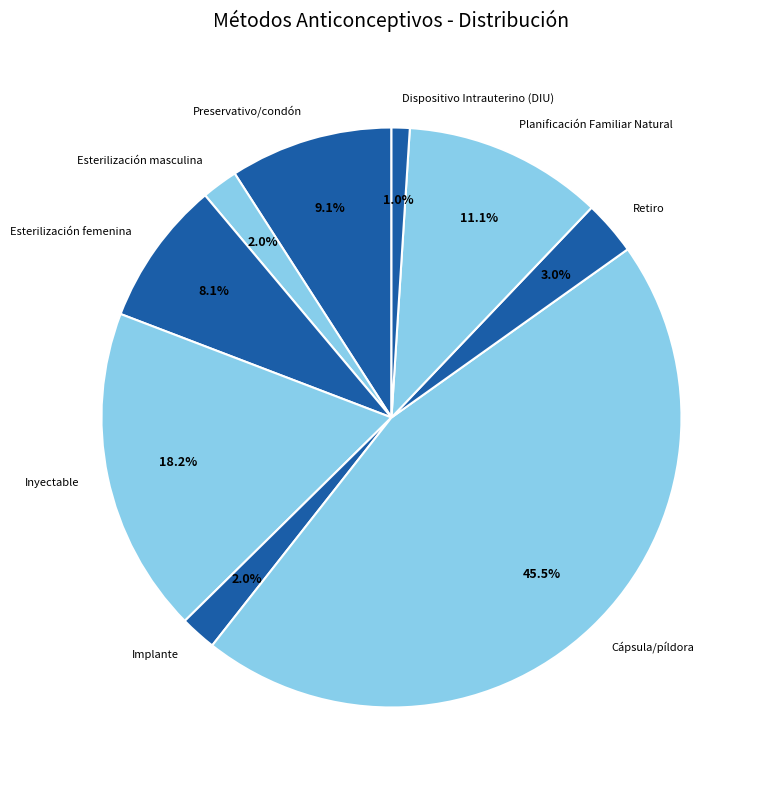

To the nearest percent, what percentage of the pie is Preservativo/condón?

9%